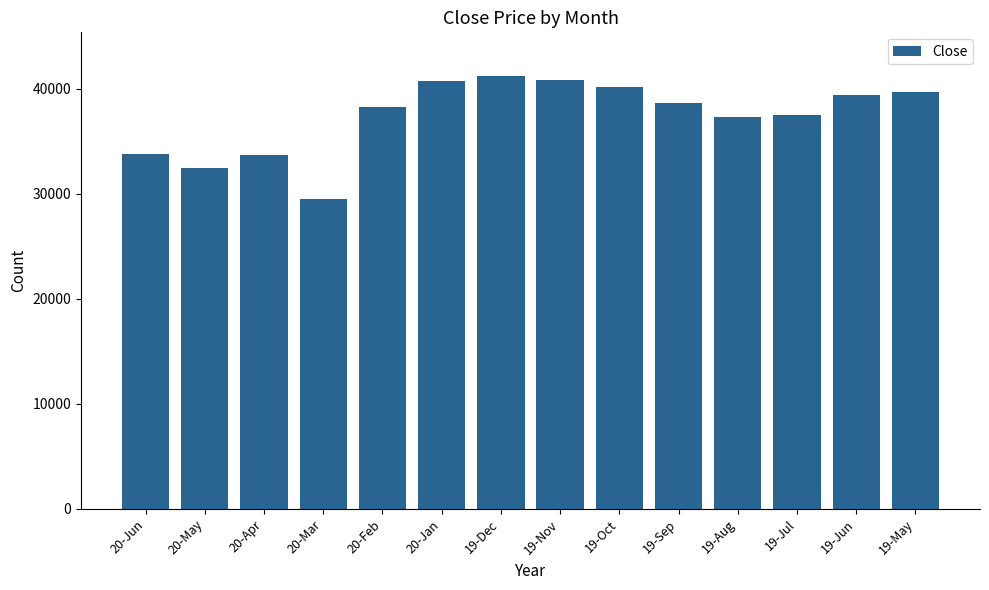

Approximately how many times larger is the value at 19-Nov compared to 19-Jul?

1.1